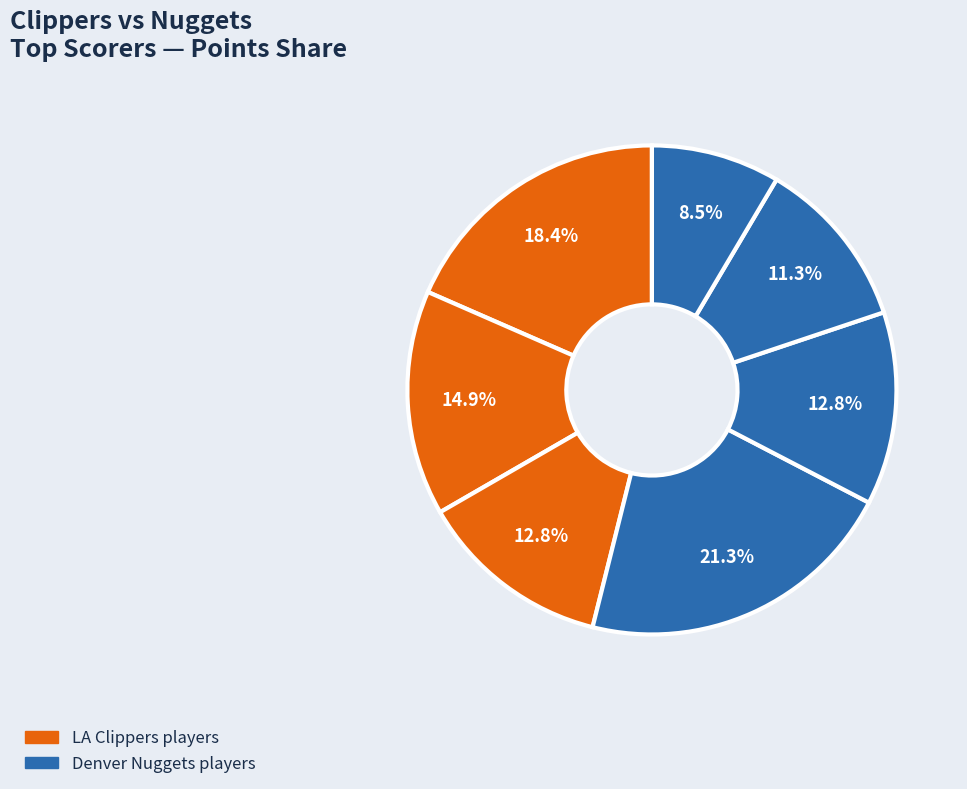

How many slices are in this pie chart?

7